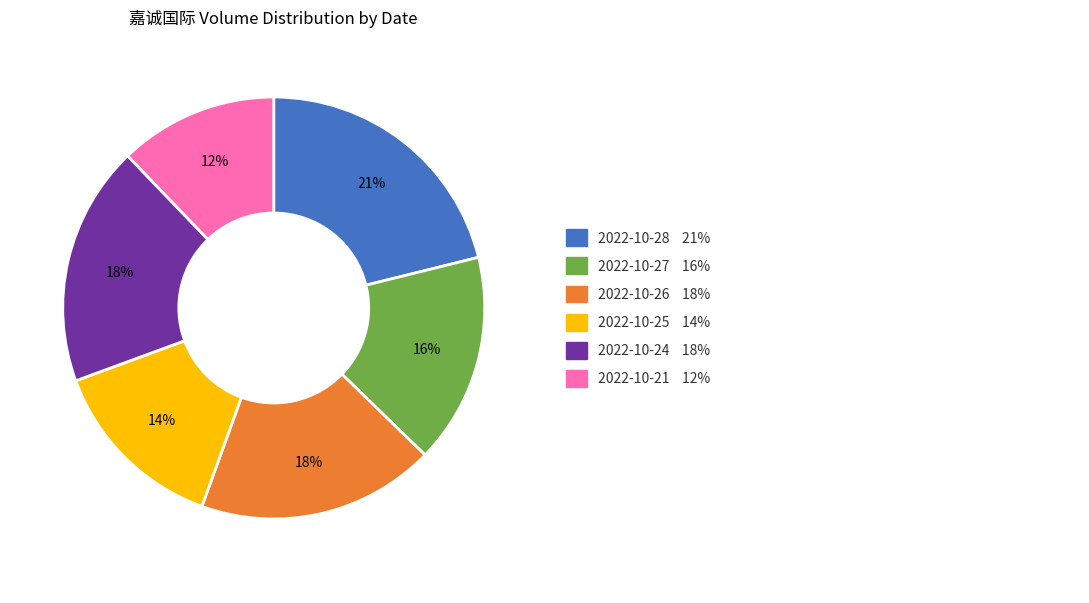

Is there a majority slice in this chart?

No